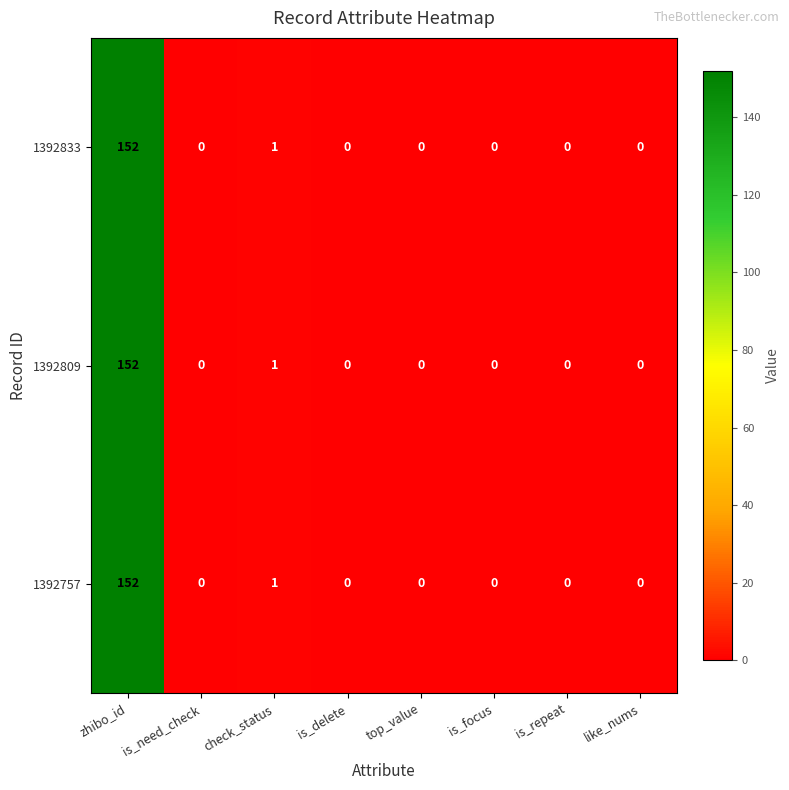

Count the number of data series in this chart.

3